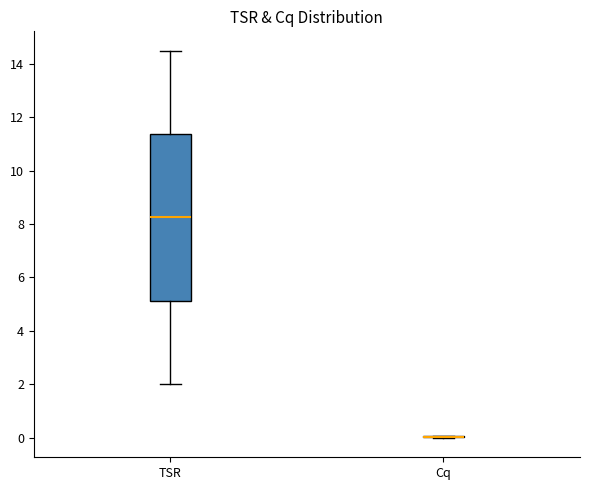

Reading left to right, read every box against the y-axis: the position of its median line, the range the box covers, and the ends of its whiskers. The values are not printed on the chart, so give them approximately, as read against the axis.

TSR: median 8.2, box 5.2 to 11.4, whiskers 2.0 to 14.6
Cq: box collapsed to a line at 0.0, whiskers 0.0 to 0.0